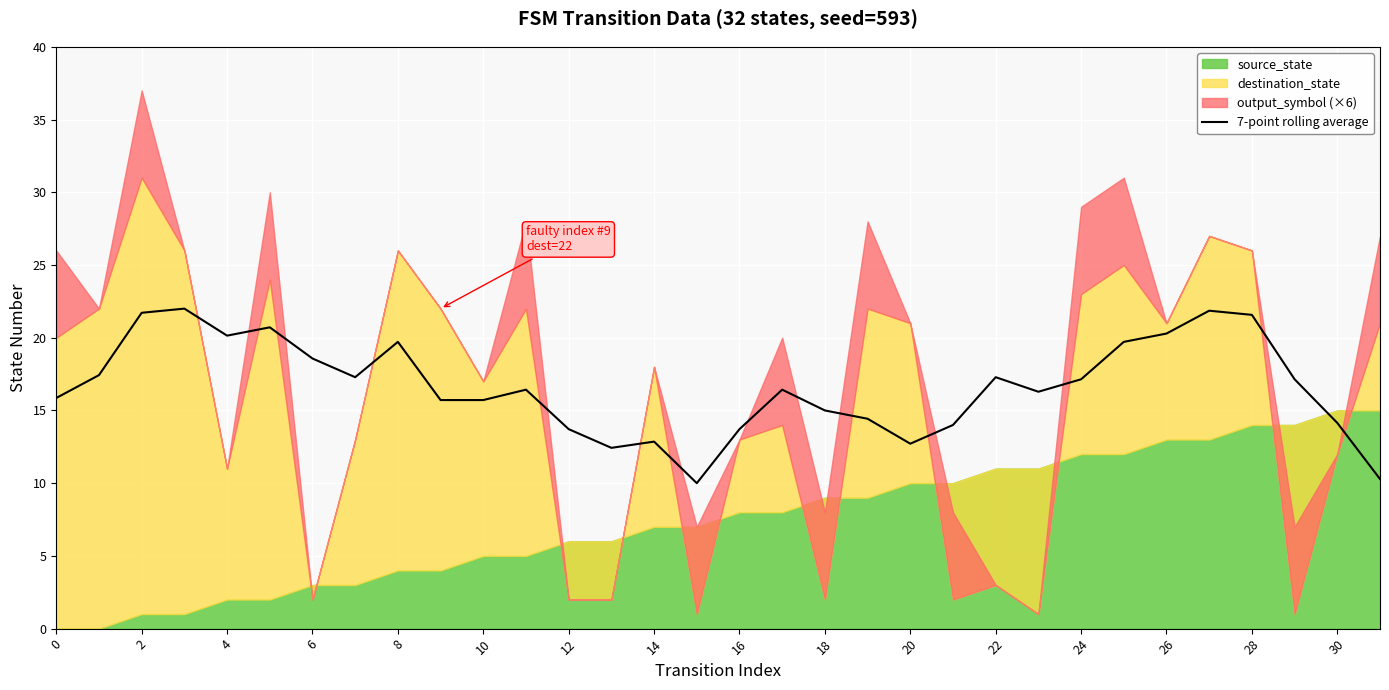

The value at 17 is 4.2. True or false?

False